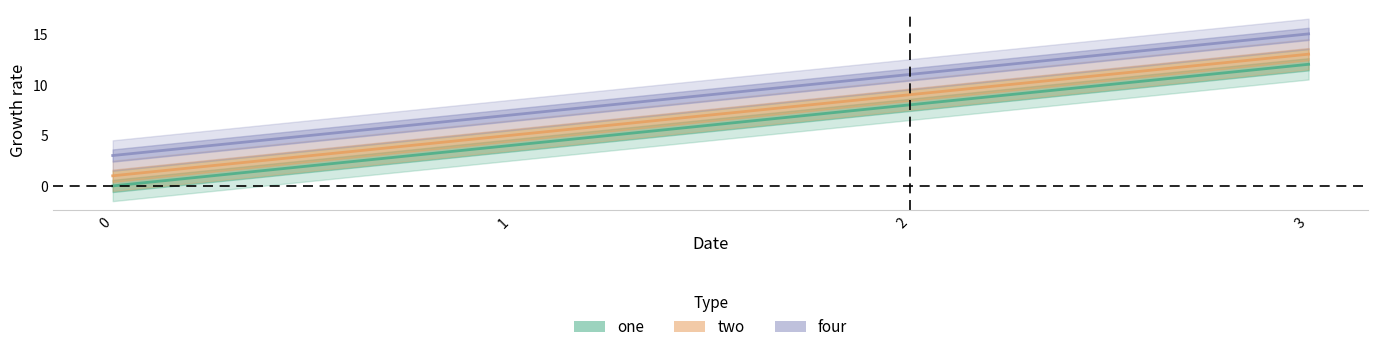

True or false: four and one intersect in this chart.

False